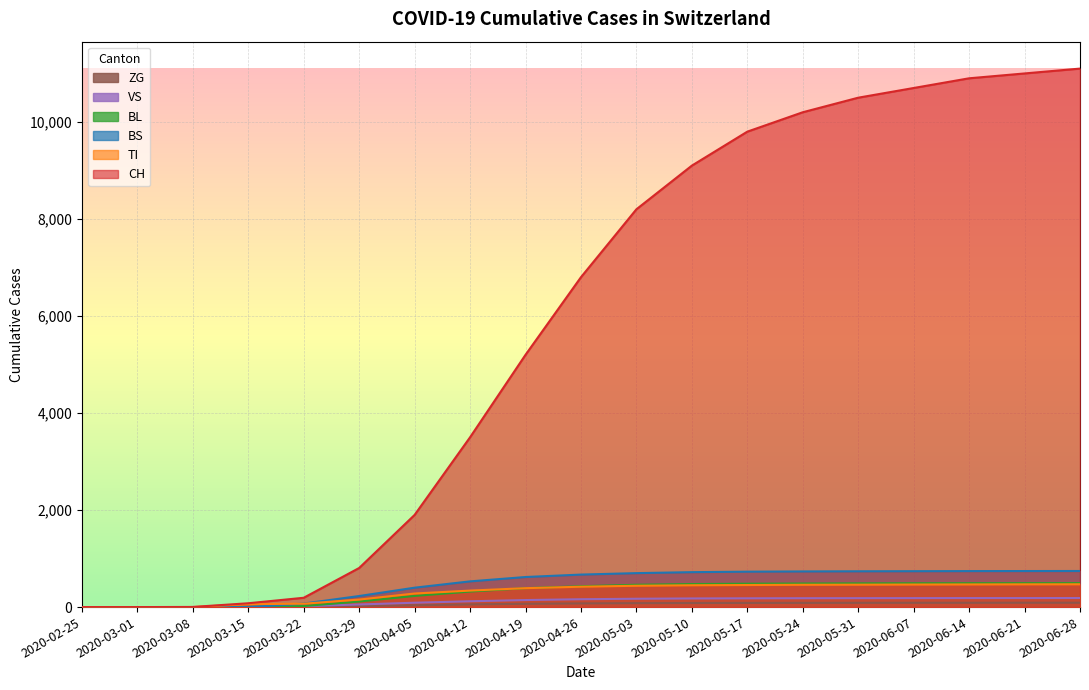

True or false: ZG and TI cross at least once.

False